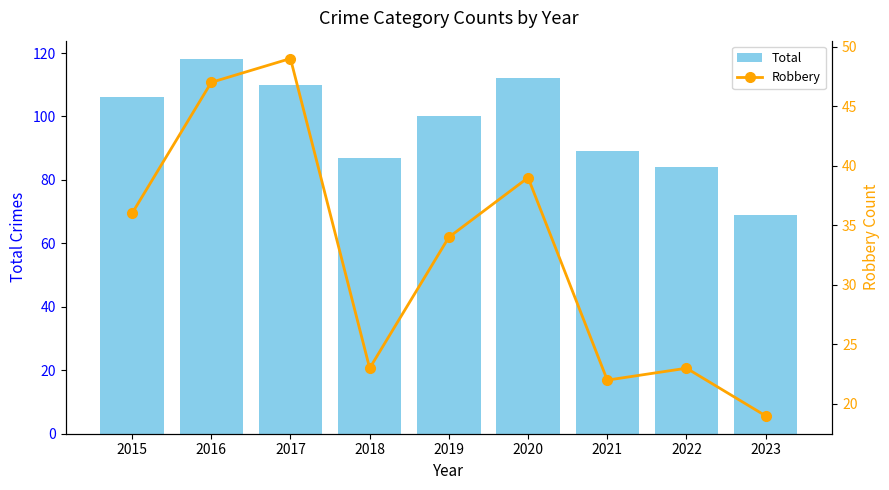

Is the value of Total at 2021 greater than the value of Robbery at 2016?

Yes